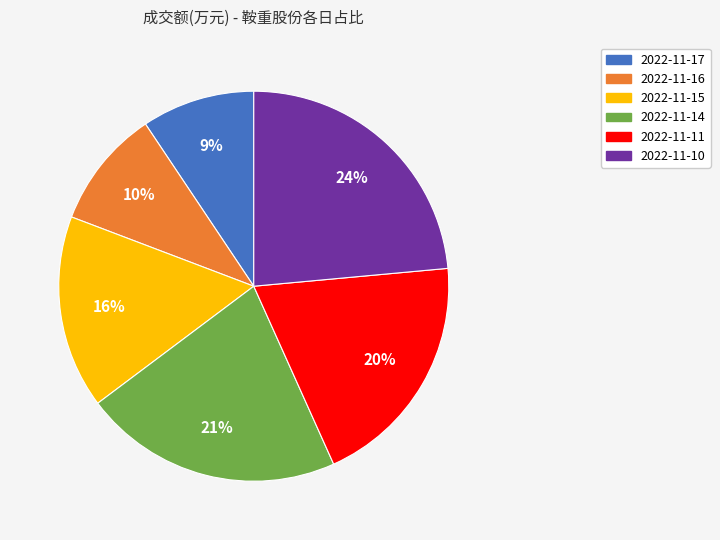

Is there a majority slice in this chart?

No